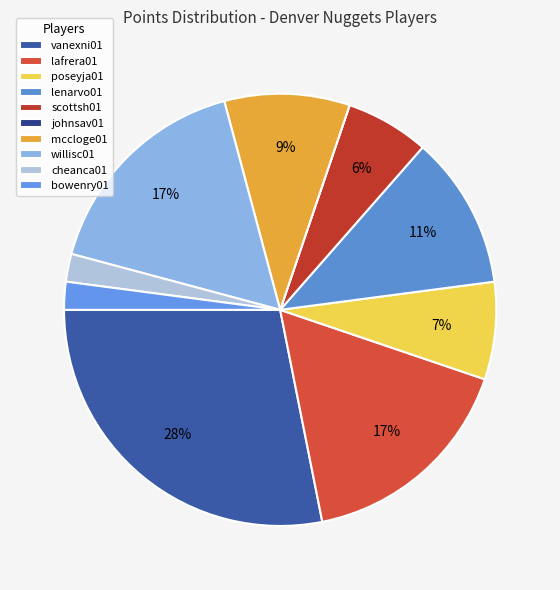

Does lafrera01 account for over 50% of the chart?

No